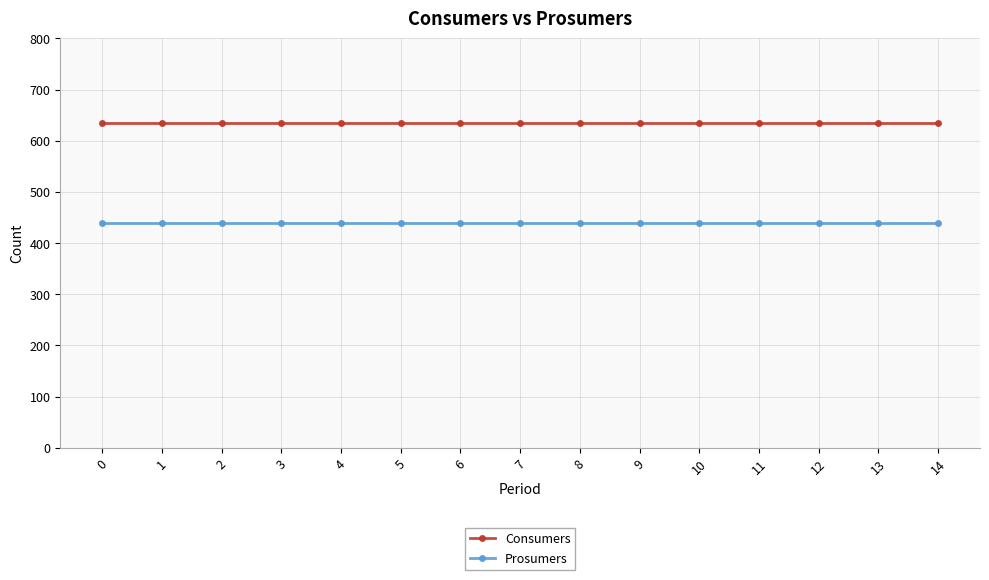

What is the difference between the highest and lowest values at 8?

195